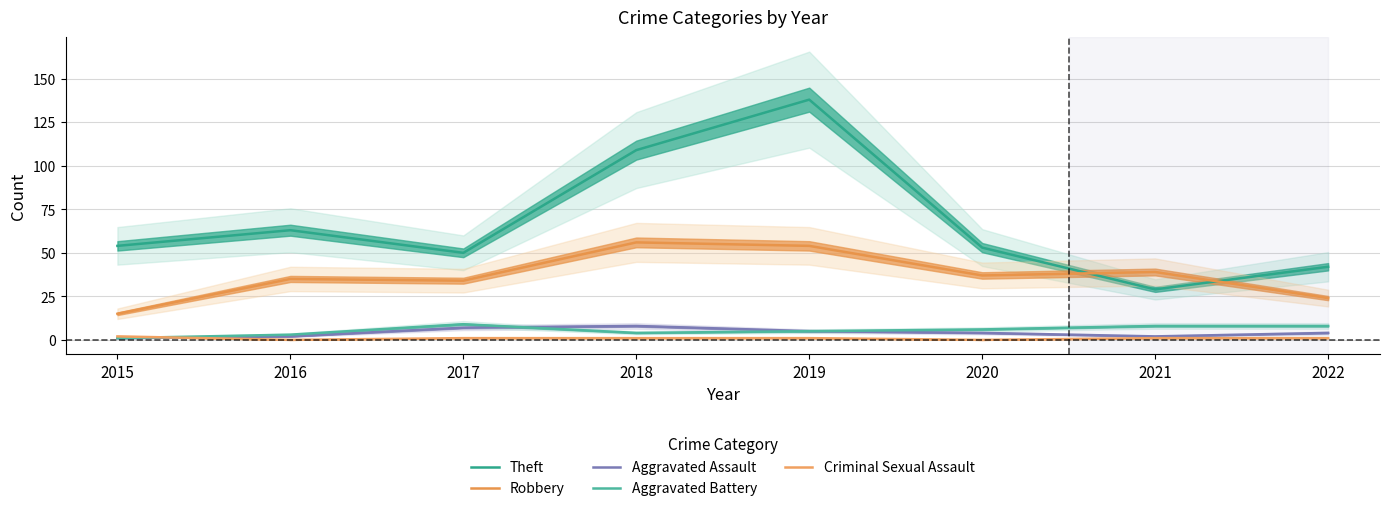

In Robbery, how many points are higher than both neighbors (excluding endpoints)?

3